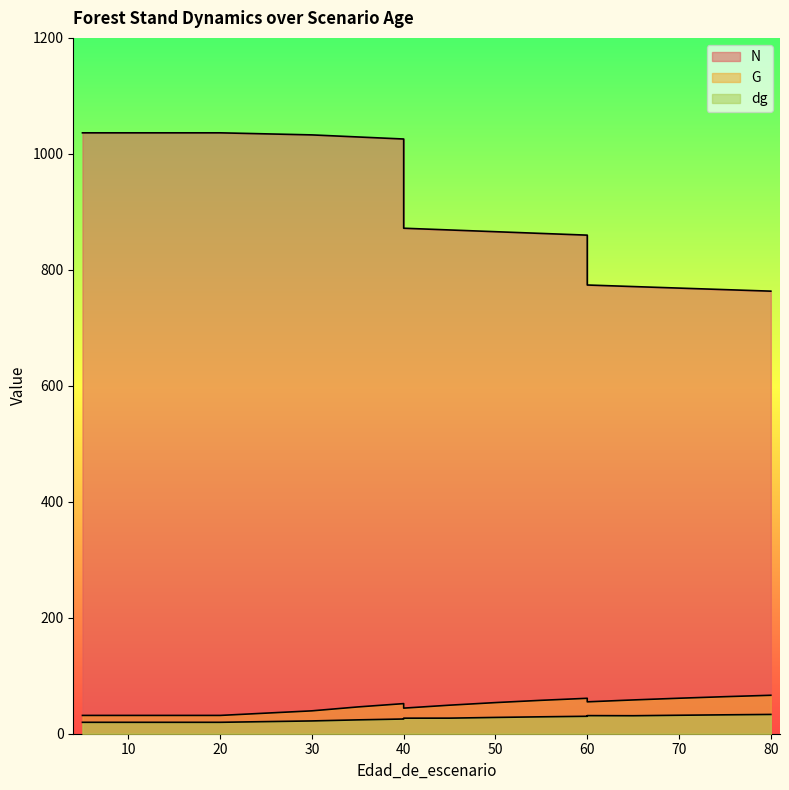

What is the spread (max minus min) of values at 40?

1000.2